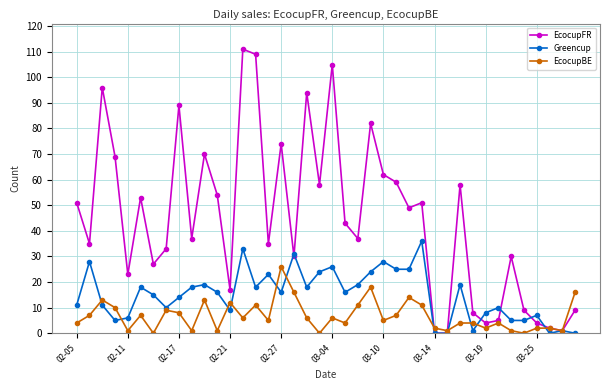

Which series has the largest total across all categories?

EcocupFR